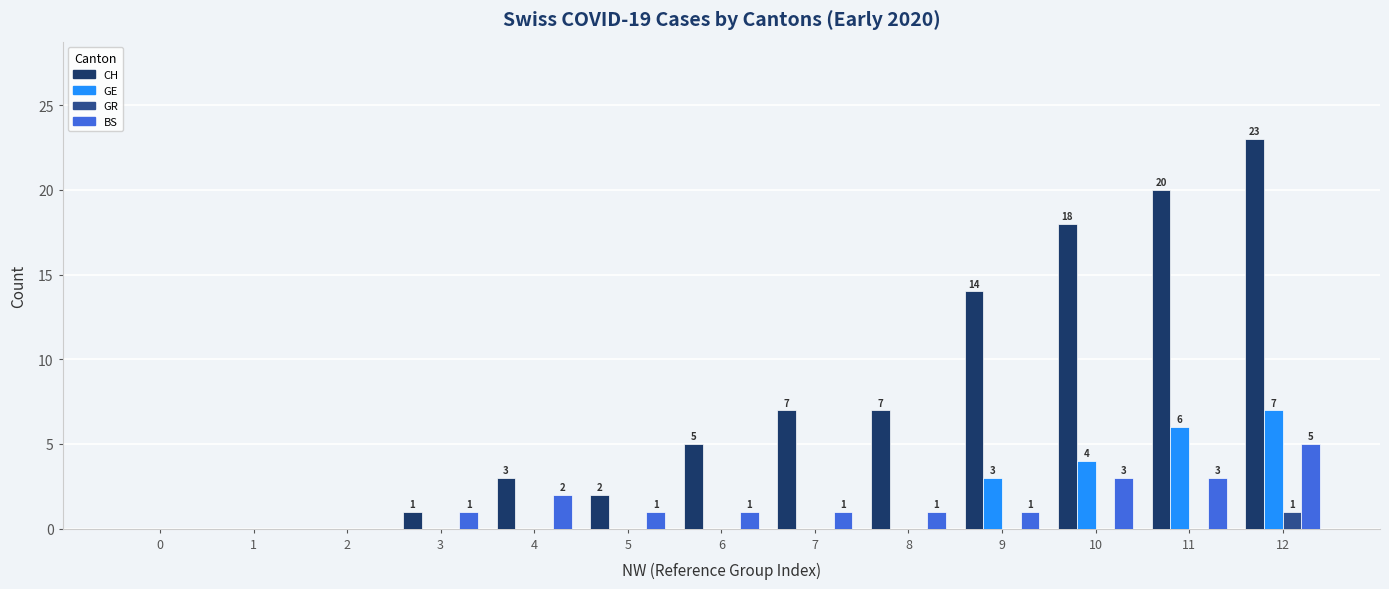

Which series changed the most between 4 and 11?

CH